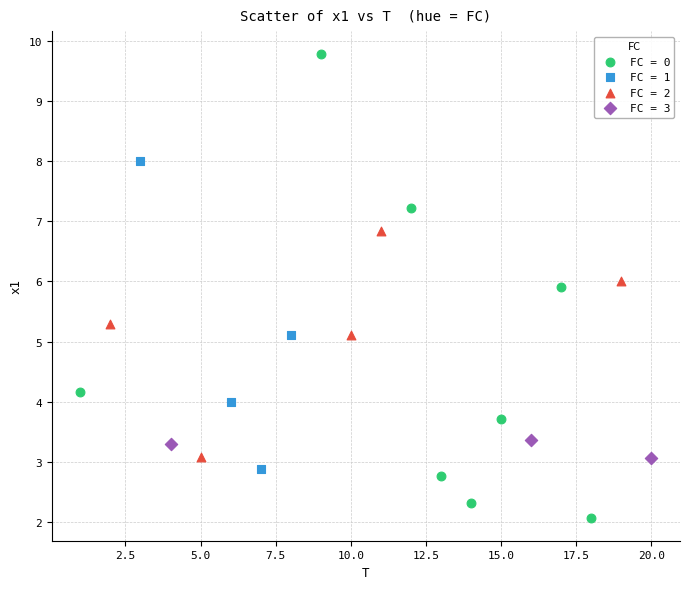

Which series has the widest spread of Y values?

FC = 0